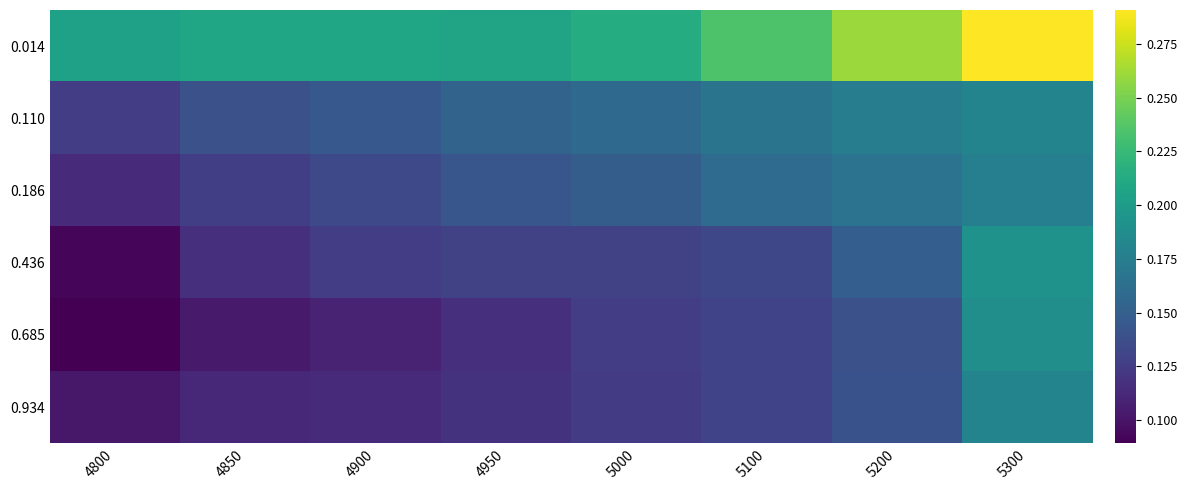

Reading right to left, transcribe all the data shown in this chart.

0.014: 5300=0.3	5200=0.3	5100=0.2	5000=0.2	4950=0.2	4900=0.2	4850=0.2	4800=0.2
0.110: 5300=0.2	5200=0.2	5100=0.2	5000=0.2	4950=0.2	4900=0.1	4850=0.1	4800=0.1
0.186: 5300=0.2	5200=0.2	5100=0.2	5000=0.1	4950=0.1	4900=0.1	4850=0.1	4800=0.1
0.436: 5300=0.2	5200=0.1	5100=0.1	5000=0.1	4950=0.1	4900=0.1	4850=0.1	4800=0.1
0.685: 5300=0.2	5200=0.1	5100=0.1	5000=0.1	4950=0.1	4900=0.1	4850=0.1	4800=0.1
0.934: 5300=0.2	5200=0.1	5100=0.1	5000=0.1	4950=0.1	4900=0.1	4850=0.1	4800=0.1